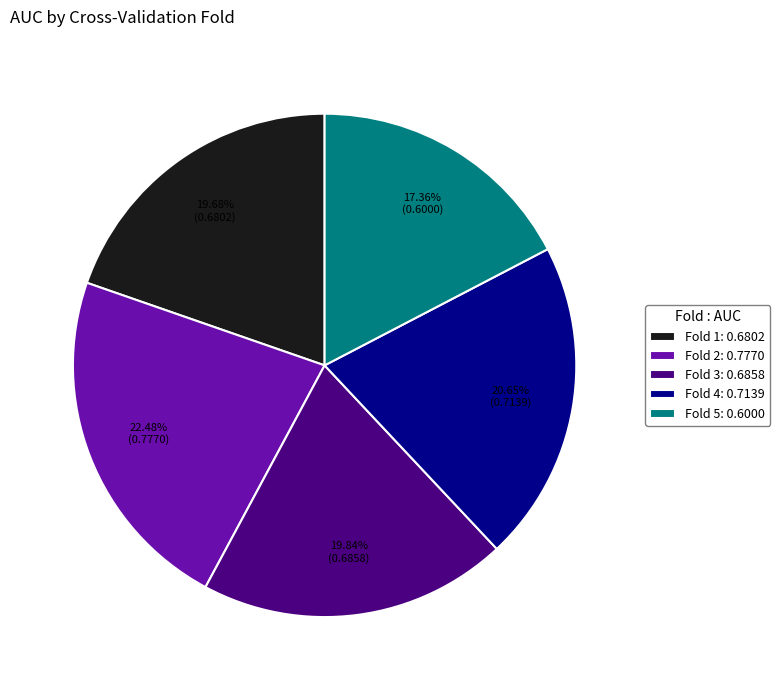

Is it true that Fold 4 is 21% of the pie?

True